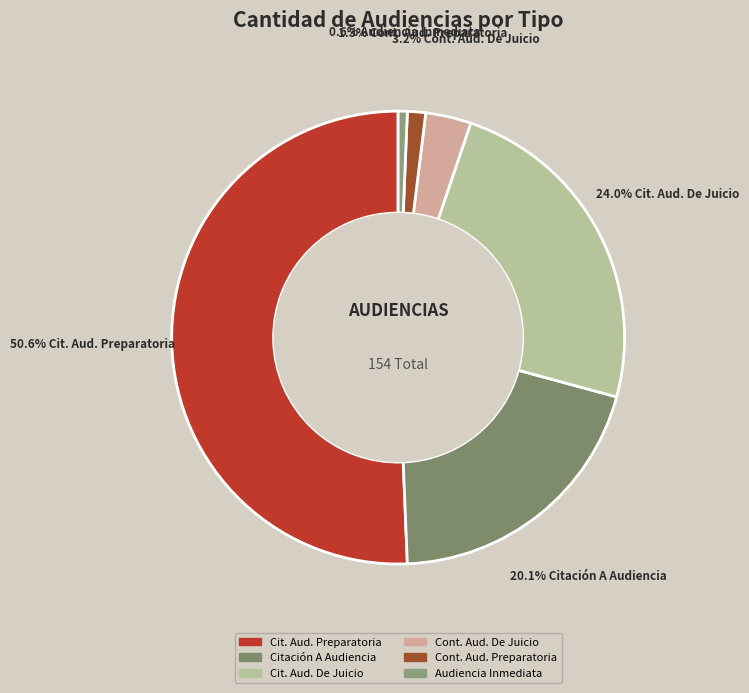

To the nearest percent, what percentage of the pie is Citación A Audiencia?

20%